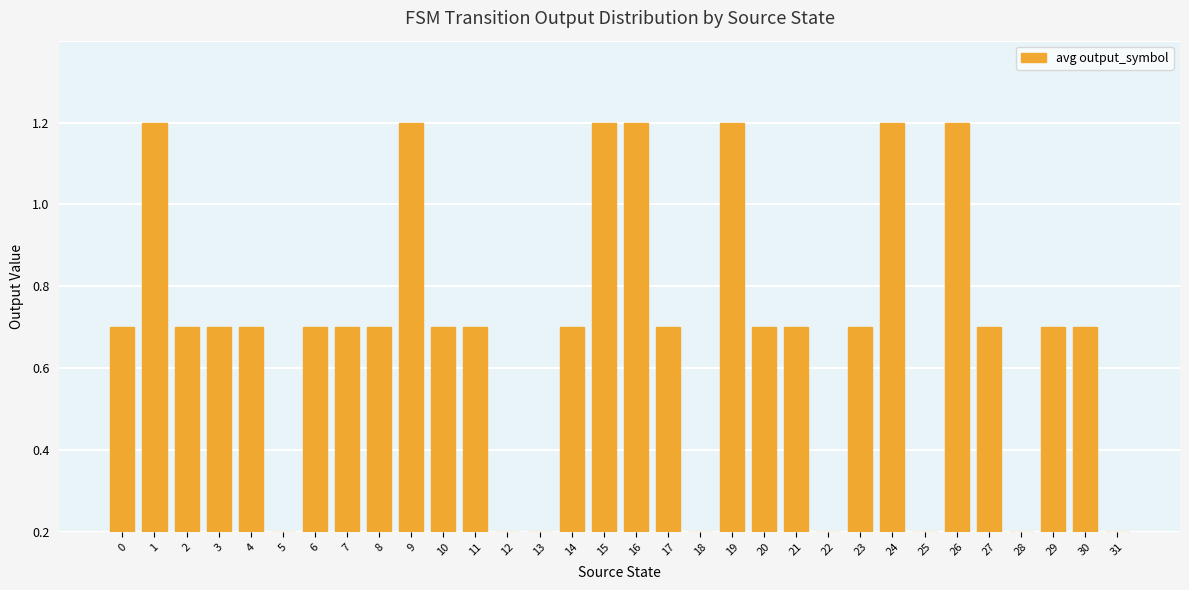

List the labels in order of value, largest first.

1, 9, 15, 16, 19, 24, 26, 0, 2, 3, 4, 6, 7, 8, 10, 11, 14, 17, 20, 21, 23, 27, 29, 30, 5, 12, 13, 18, 22, 25, 28, 31